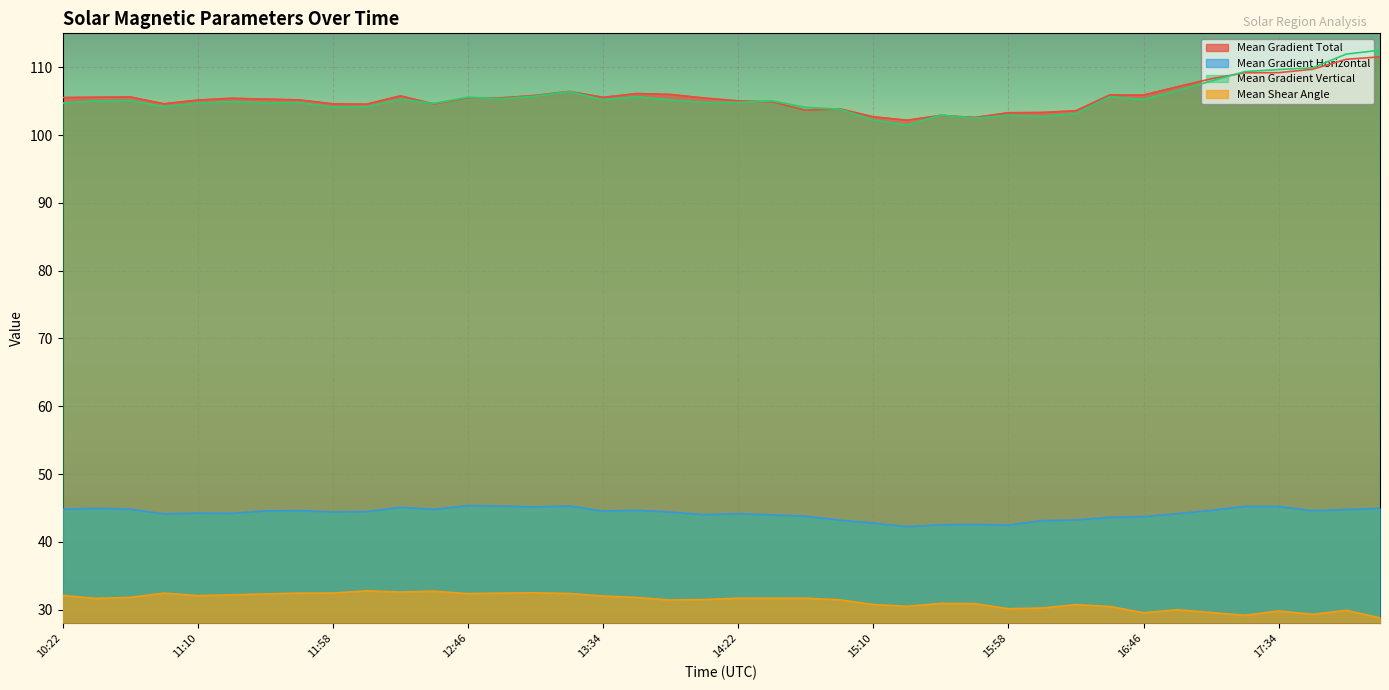

In Mean Shear Angle, how many points are lower than both neighbors (excluding endpoints)?

11